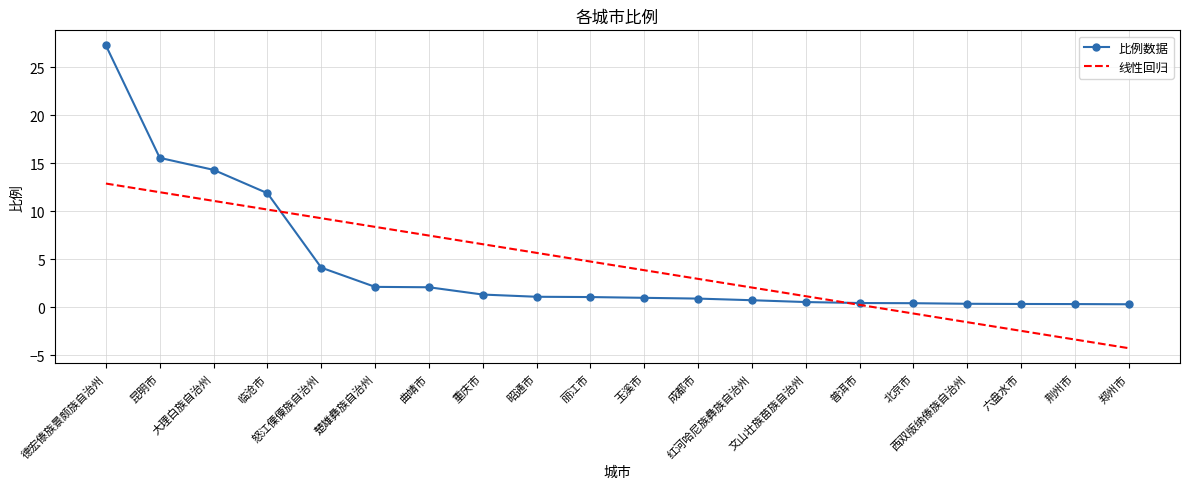

Rank the series by their maximum value, from lowest to highest.

线性回归, 比例数据